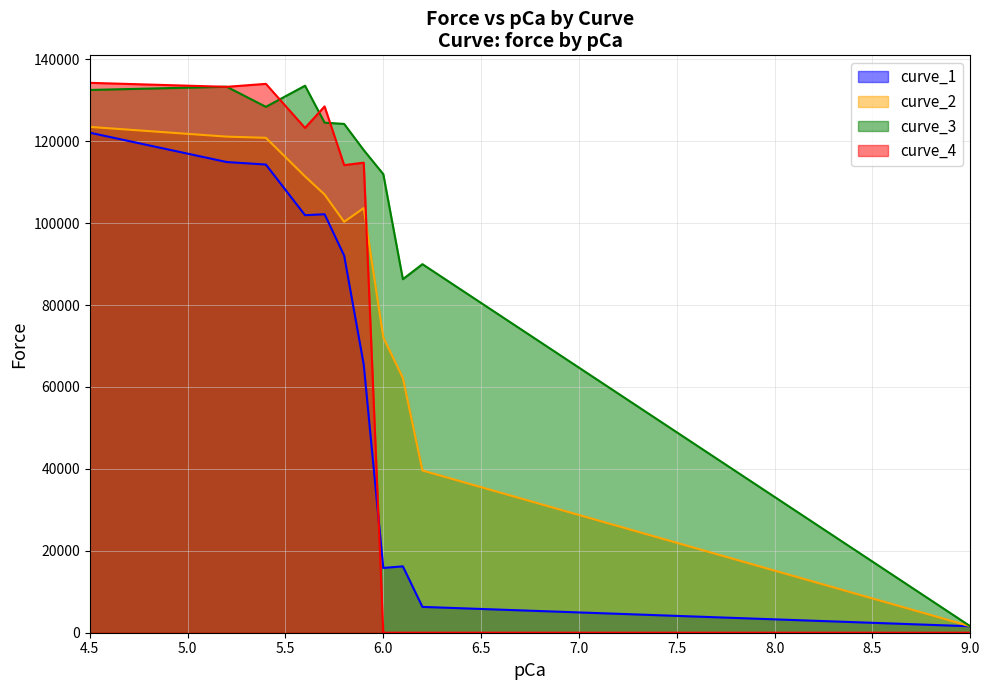

At how many categories does at least one series exceed 117550?

7